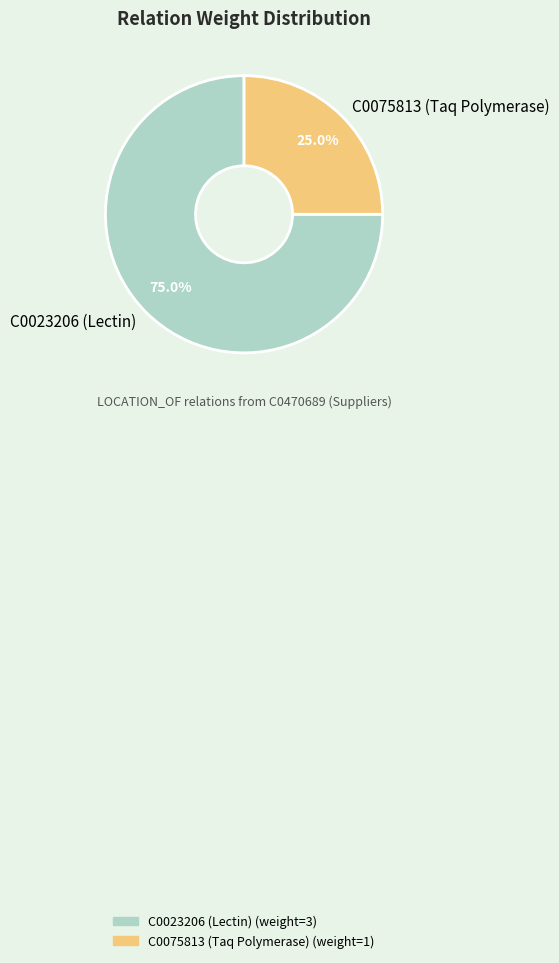

To the nearest percent, what percentage of the pie is C0023206 (Lectin)?

75%